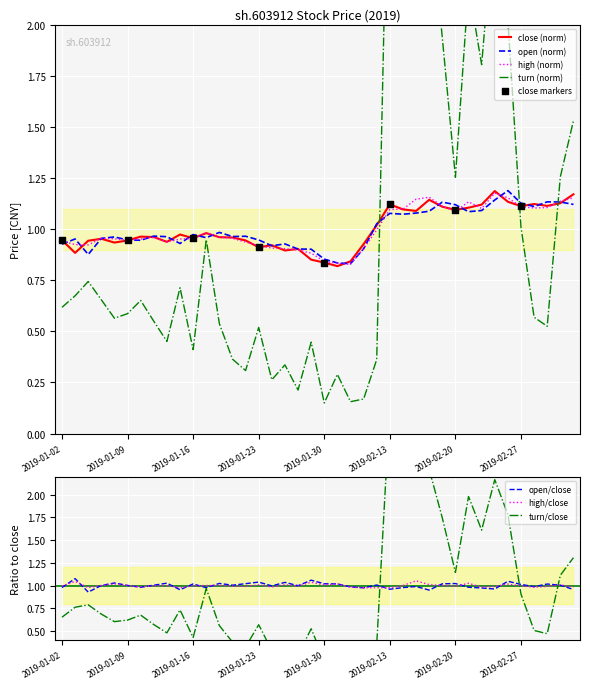

Is the value of turn at 2019-01-28 greater than the value of high at 2019-02-20?

No